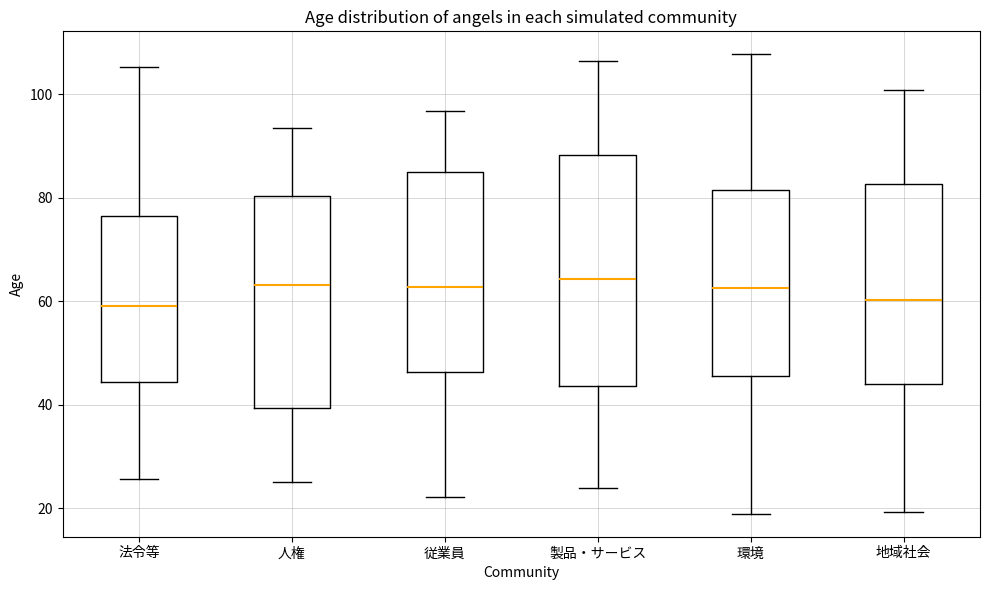

Reading left to right, read every box against the y-axis: the position of its median line, the range the box covers, and the ends of its whiskers. The values are not printed on the chart, so give them approximately, as read against the axis.

法令等: median 60, box 44 to 76, whiskers 26 to 106
人権: median 64, box 40 to 80, whiskers 26 to 94
従業員: median 62, box 46 to 84, whiskers 22 to 96
製品・サービス: median 64, box 44 to 88, whiskers 24 to 106
環境: median 62, box 46 to 82, whiskers 18 to 108
地域社会: median 60, box 44 to 82, whiskers 20 to 100